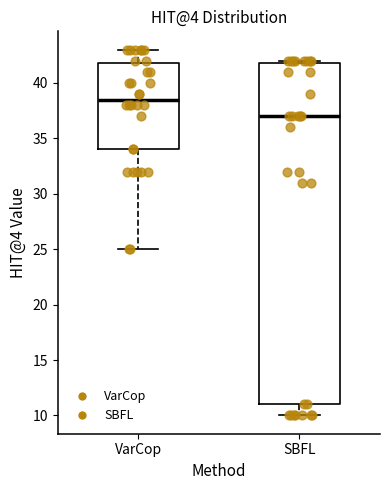

Reading left to right, transcribe this box plot: for each box, give where its median line is, the range the box spans, and where its two whiskers end, as read against the y-axis. The values are not printed on the chart, so give them approximately, as read against the axis.

VarCop: median 38.5, box 34.0 to 42.0, whiskers 25.0 to 43.0
SBFL: median 37.0, box 11.0 to 42.0, whiskers 10.0 to 42.0 (just above the box's upper edge)